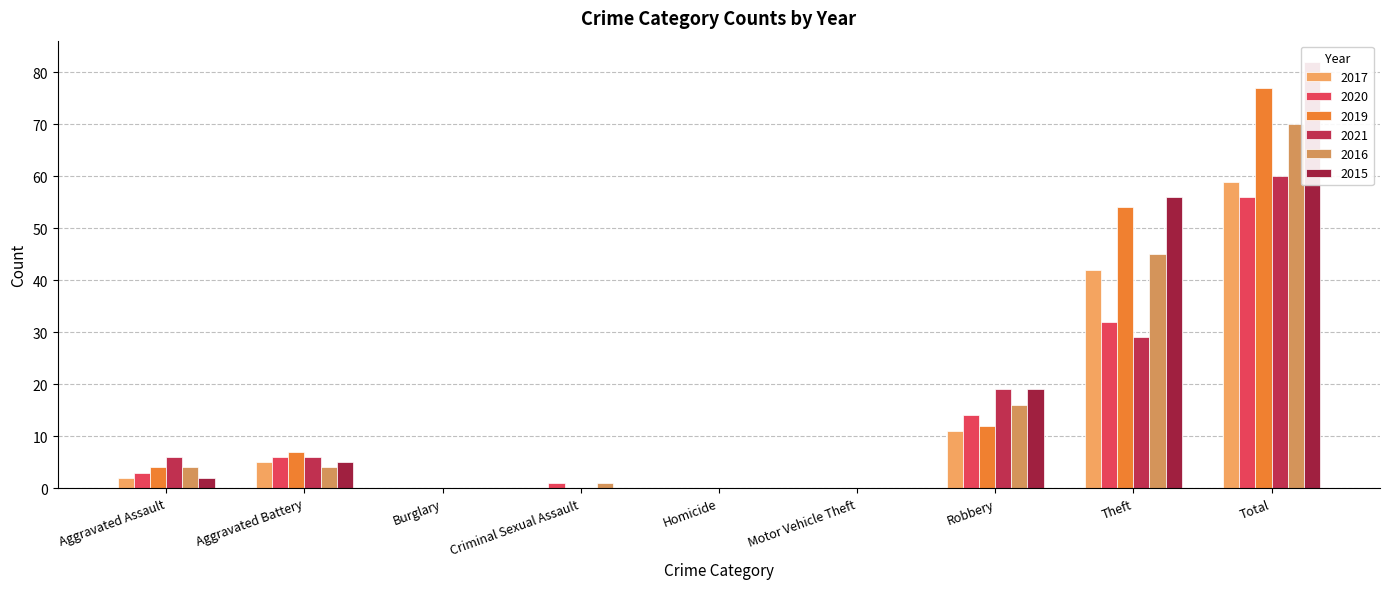

What is the sum of all 2020 values?

112